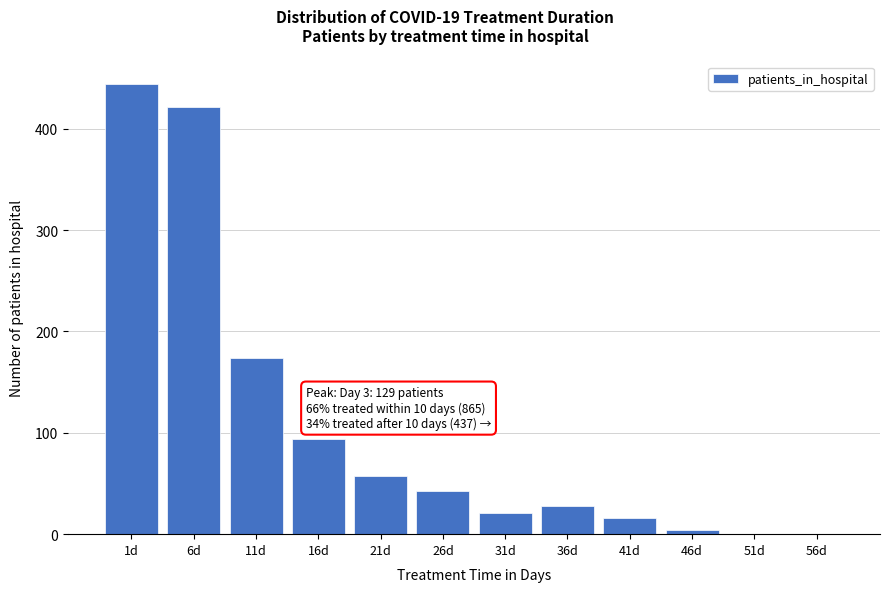

Reading left to right, list all the values displayed in this chart.

1d=444	6d=421	11d=174	16d=94	21d=57	26d=43	31d=21	36d=28	41d=16	46d=4	51d=0	56d=0